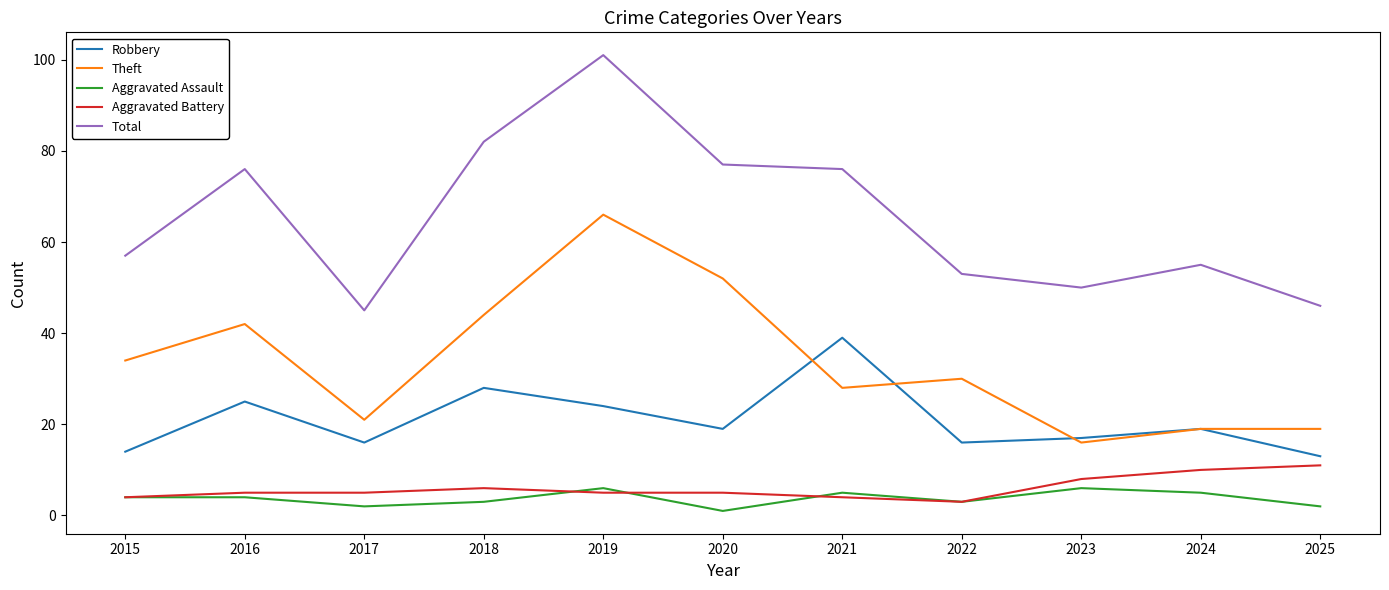

Read the Aggravated Battery value at 2018.

6